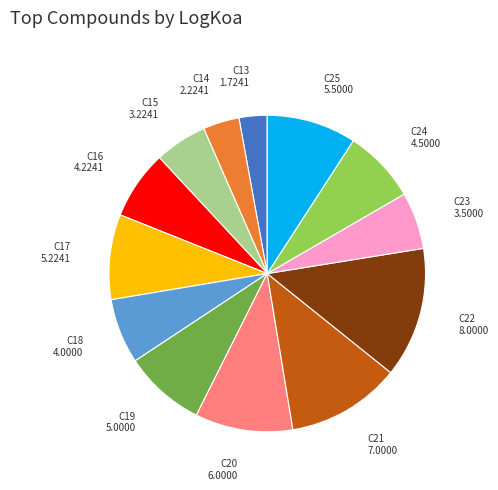

Which slice is the smallest?

C13